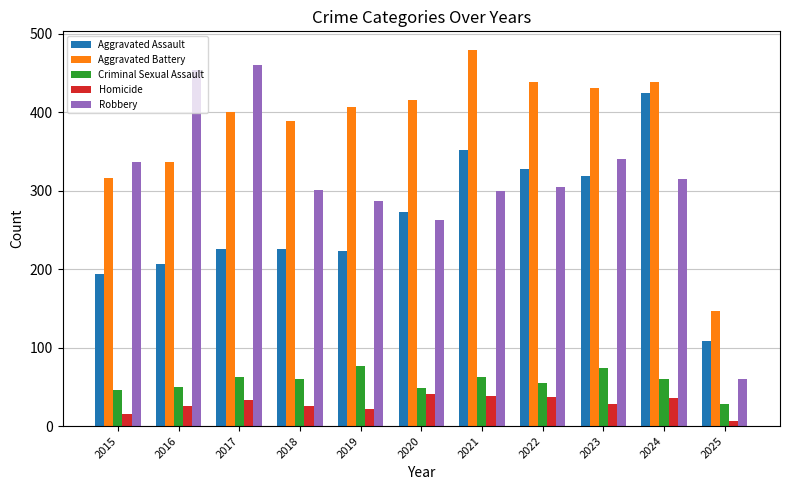

Which series has the largest range (max minus min)?

Robbery